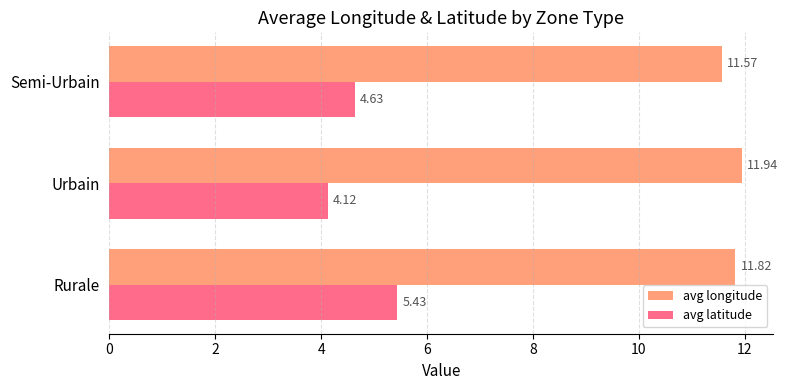

Rank the series by their maximum value, from lowest to highest.

avg latitude, avg longitude